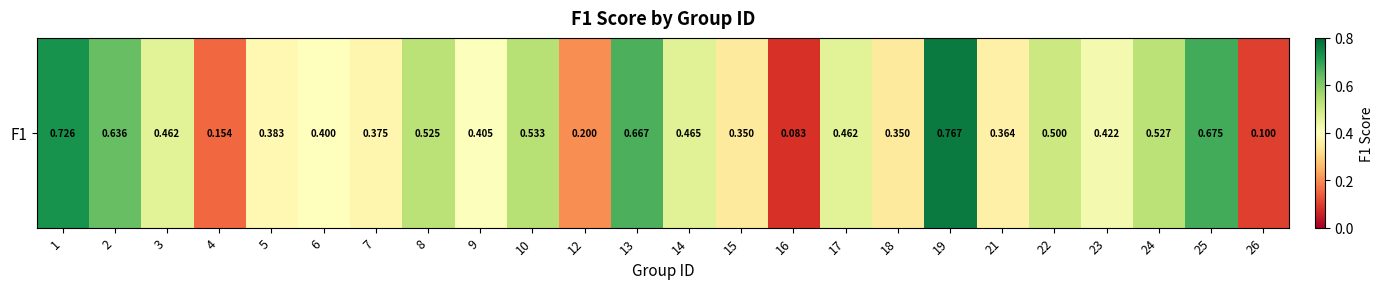

What is the average value?

0.4